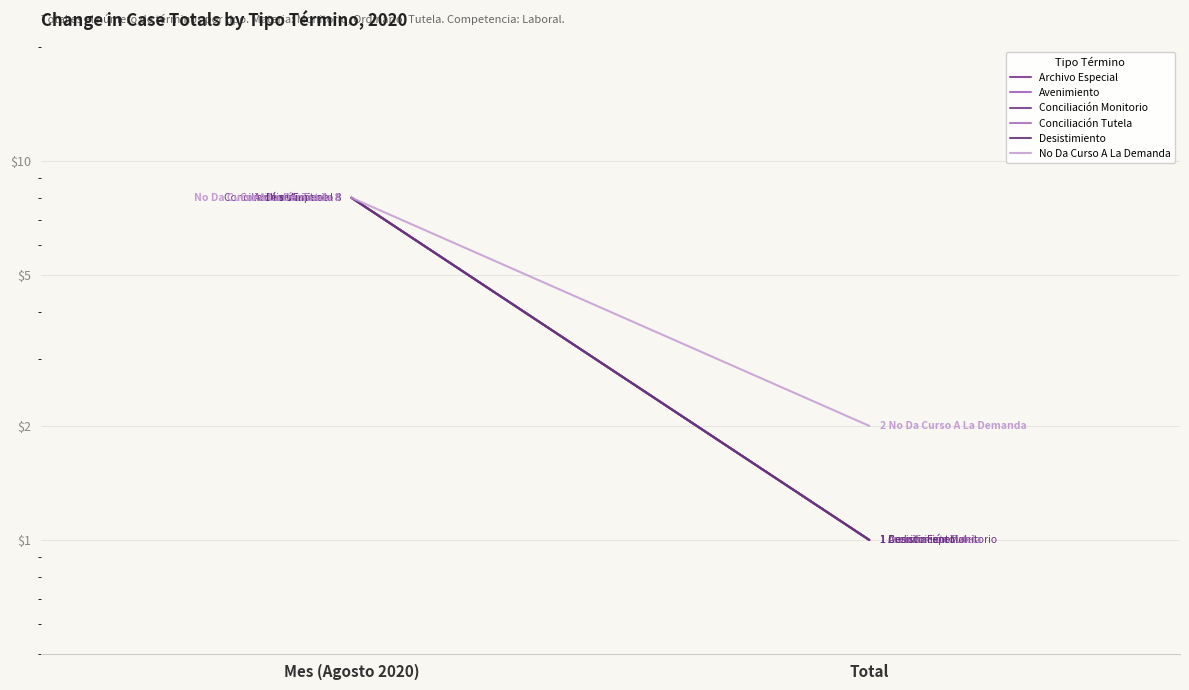

What is the total value across all series at Total?

7